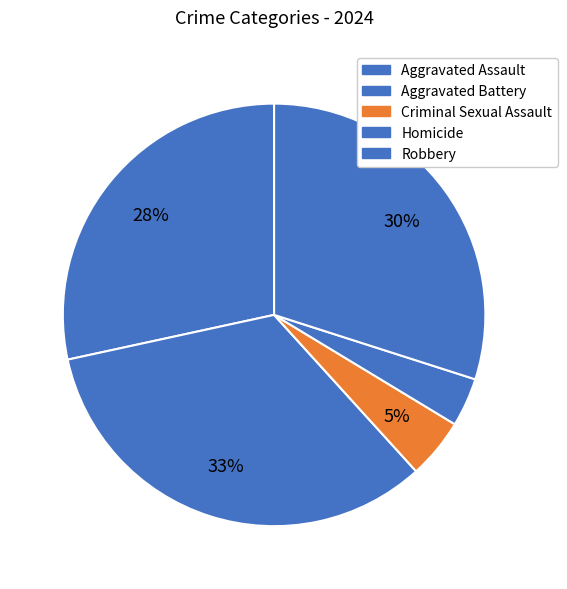

What percentage is the Robbery slice, to the nearest percent?

30%